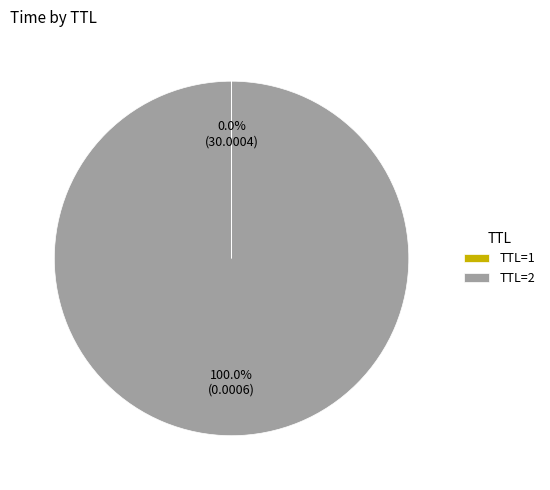

Is there a majority slice in this chart?

Yes